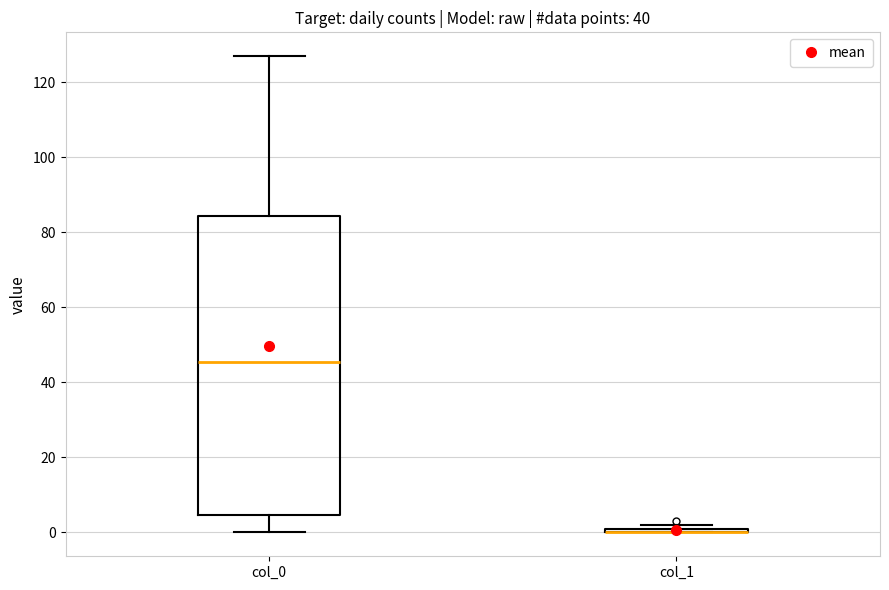

Which box is the tallest, from its lower edge to its upper edge?

col_0